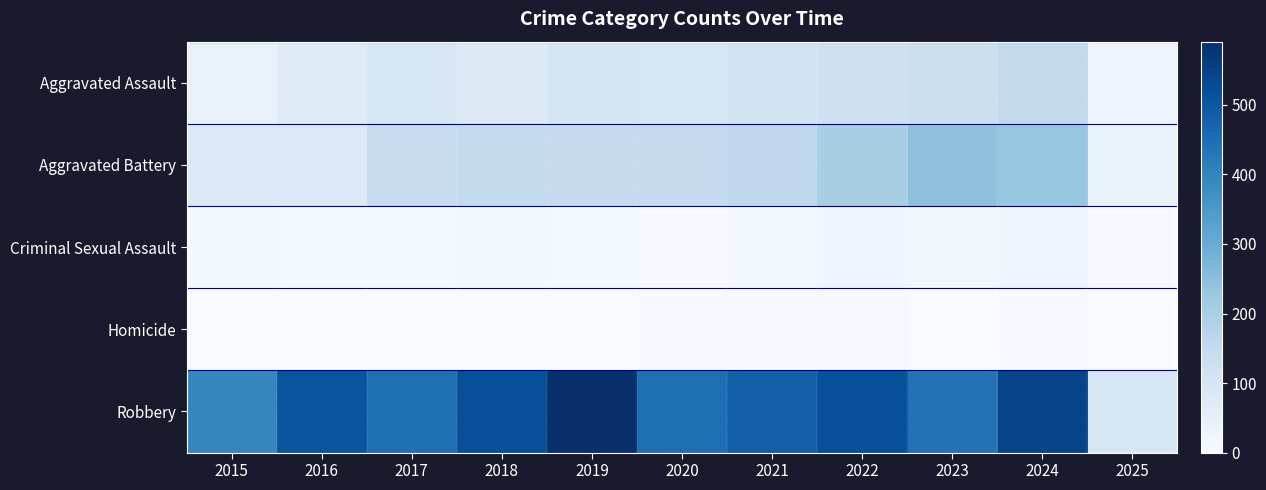

Which category has the lowest value across all series?

2015